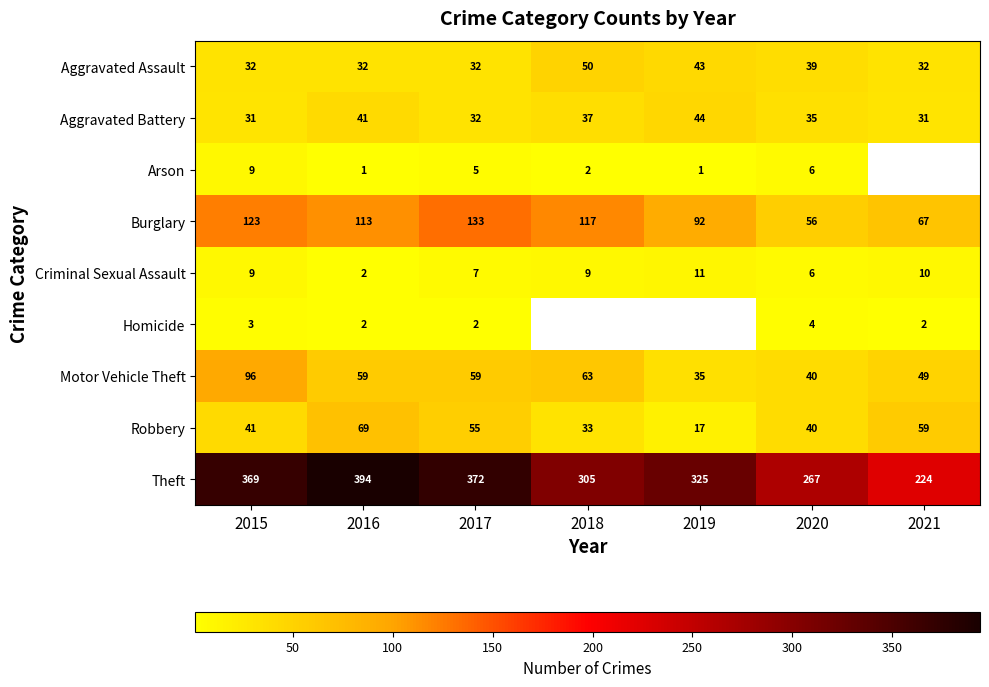

What is the difference between the maximum and minimum values in the Aggravated Assault series?

18